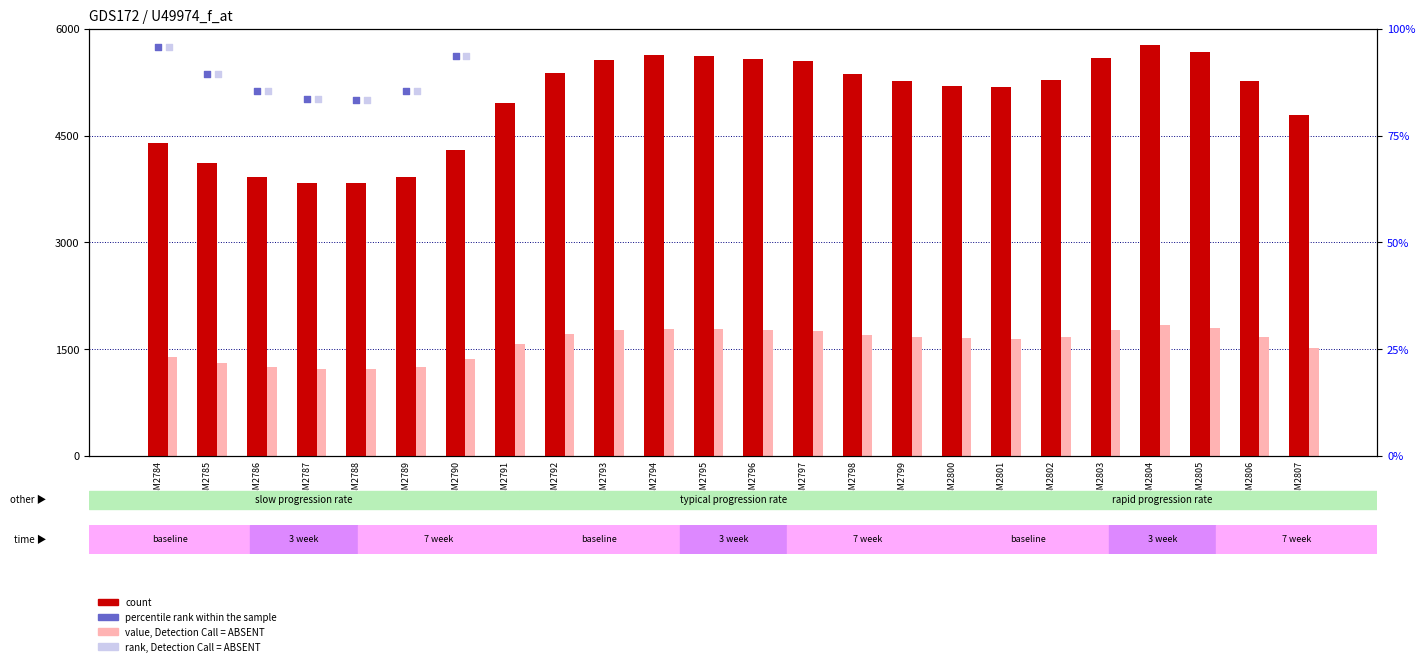

Which series contains the lowest Y value?

percentile rank within the sample